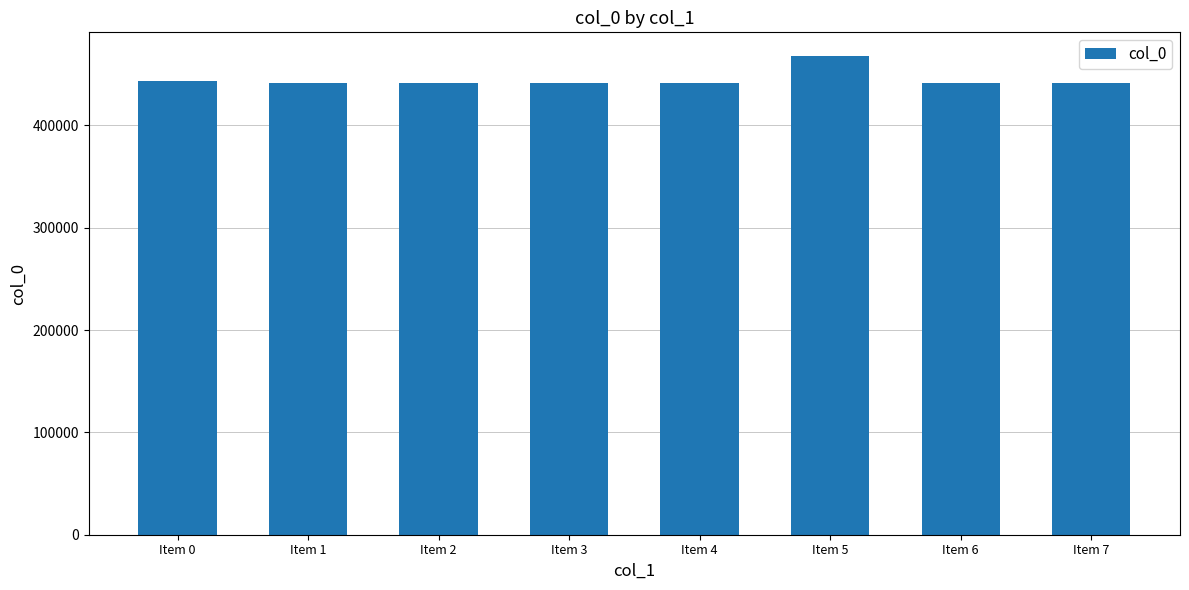

At which label does the data first exceed 441095?

Item 0